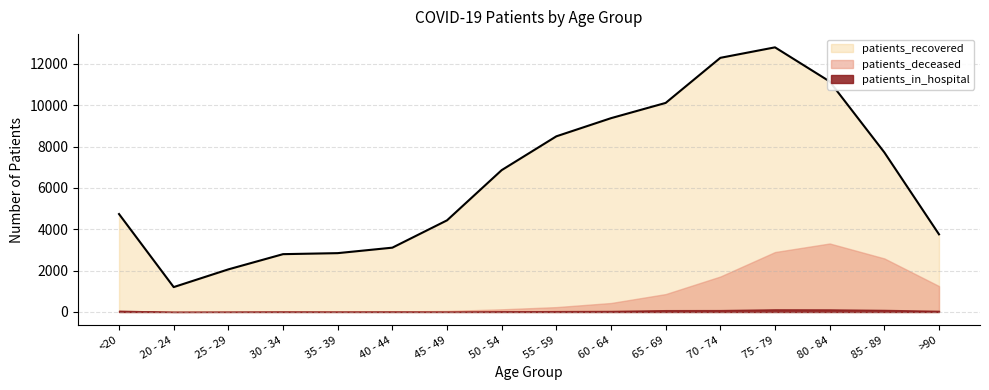

What is the difference between the second highest and minimum values in the patients_deceased series?

2895